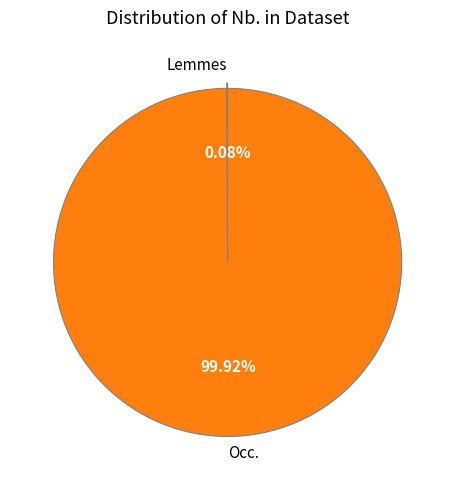

Is it true that Occ. is 92% of the pie?

False